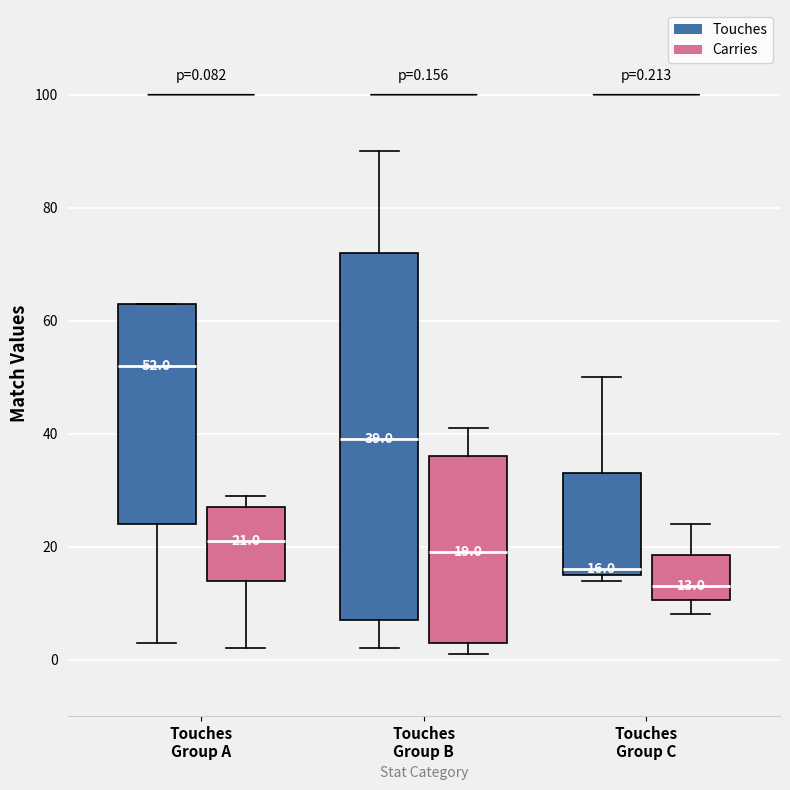

Which box has the lowest median line?

Touches Group C (Carries)